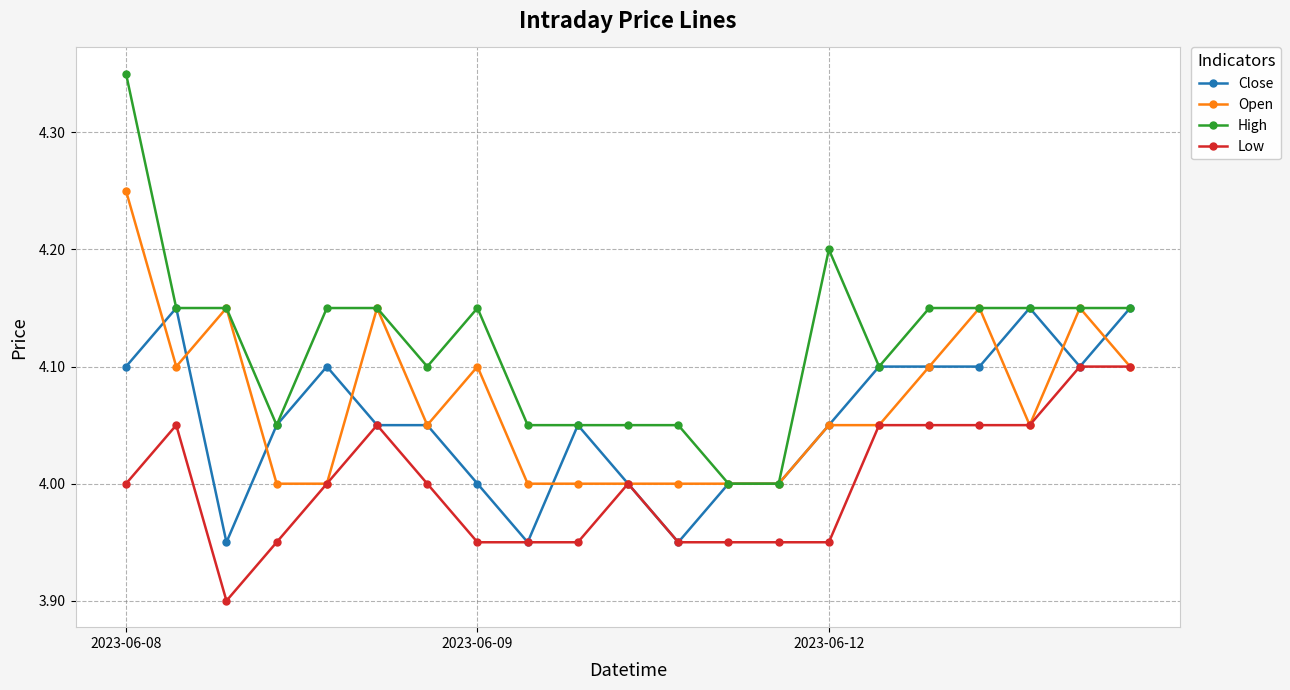

True or false: Open has more than 1 interior local peaks.

True